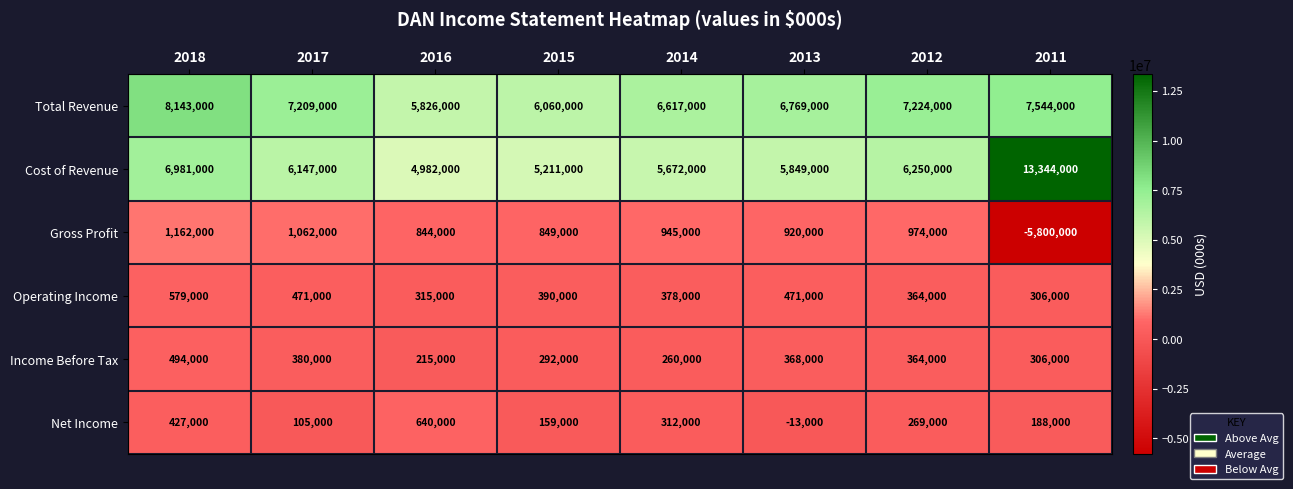

Which series has the largest total across all categories?

Total Revenue